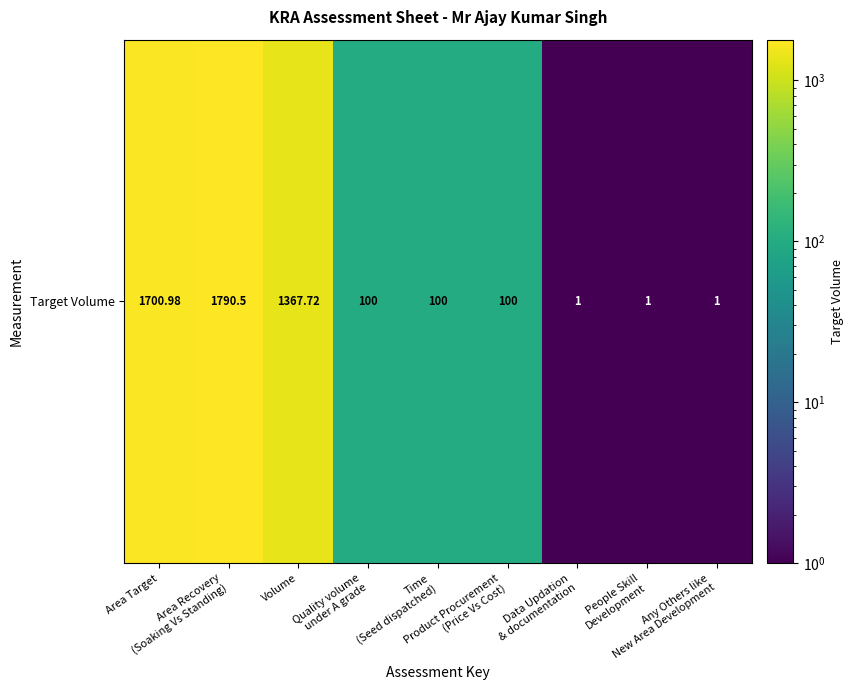

How many data points are less than 100?

3